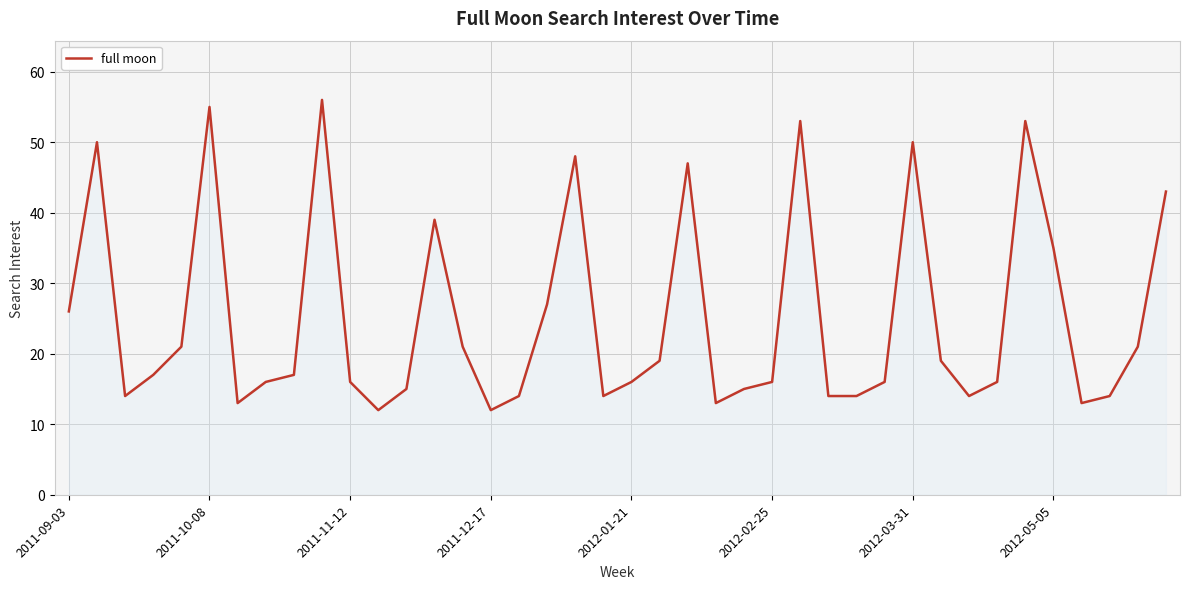

Reading left to right, list all the values displayed in this chart.

26	50	14	17	21	55	13	16	17	56	16	12	15	39	21	12	14	27	48	14	16	19	47	13	15	16	53	14	14	16	50	19	14	16	53	35	13	14	21	43